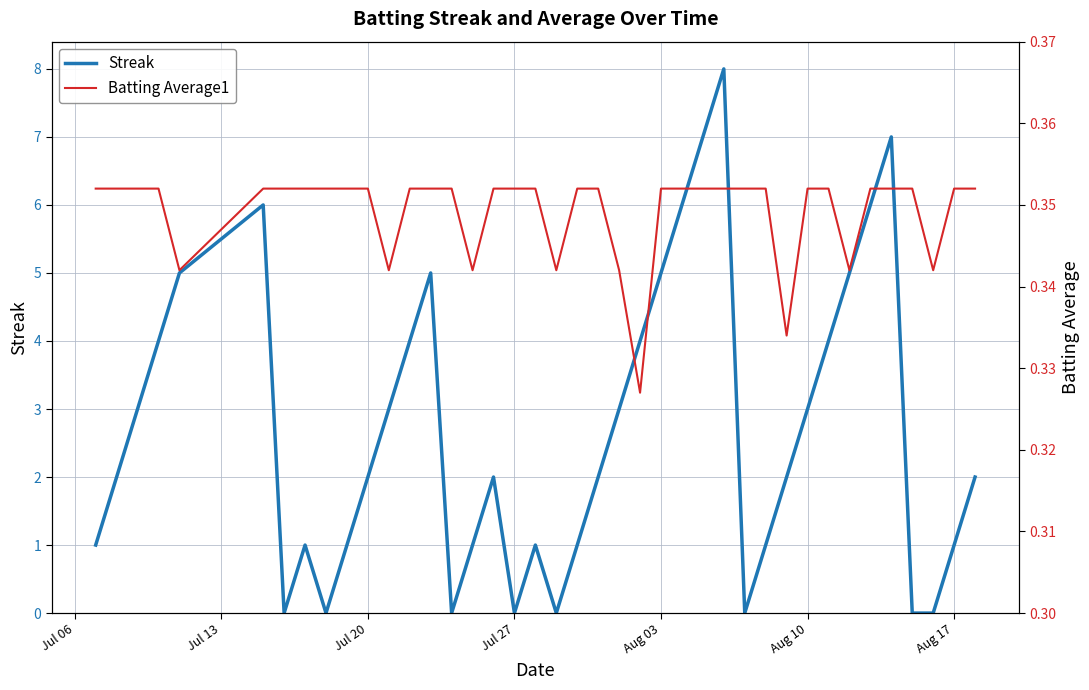

Reading left to right, extract all data points from this chart.

Streak: 1.0	2.0	3.0	4.0	5.0	6.0	0.0	1.0	0.0	1.0	2.0	3.0	4.0	5.0	0.0	1.0	2.0	0.0	1.0	0.0	1.0	2.0	3.0	4.0	5.0	6.0	7.0	8.0	0.0	1.0	2.0	3.0	4.0	5.0	6.0	7.0	0.0	0.0	1.0	2.0
Batting Average1: 0.4	0.4	0.4	0.4	0.3	0.4	0.4	0.4	0.4	0.4	0.4	0.3	0.4	0.4	0.4	0.3	0.4	0.4	0.4	0.3	0.4	0.4	0.3	0.3	0.4	0.4	0.4	0.4	0.4	0.4	0.3	0.4	0.4	0.3	0.4	0.4	0.4	0.3	0.4	0.4